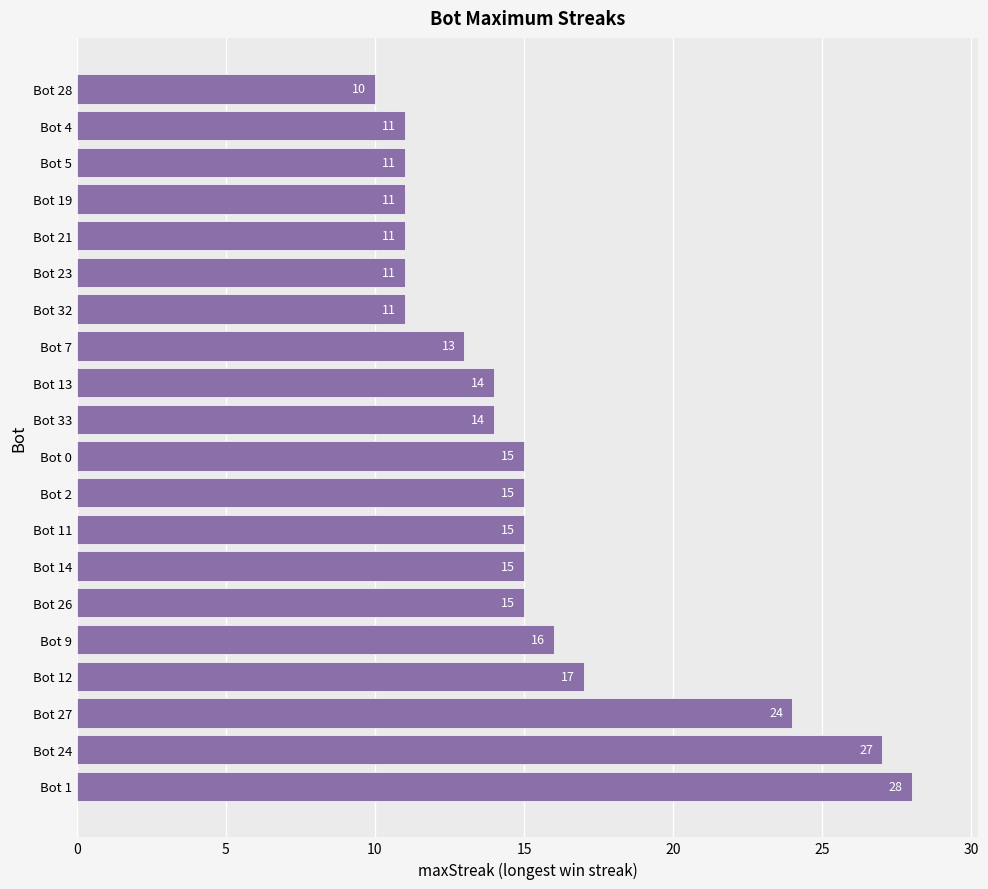

How many distinct data groups are displayed?

1